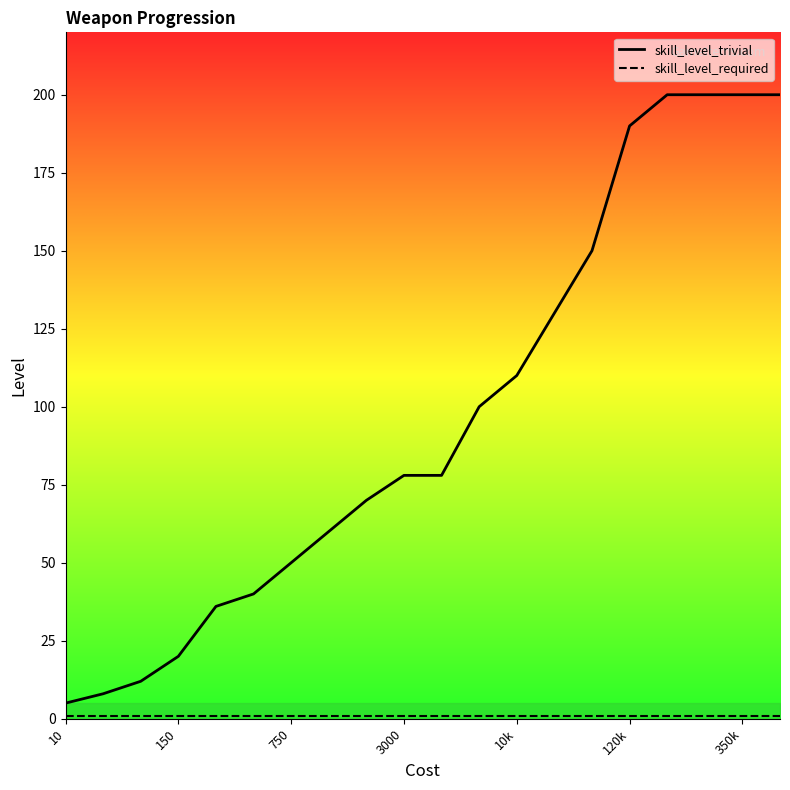

At which category is the sum across all series the highest?

16